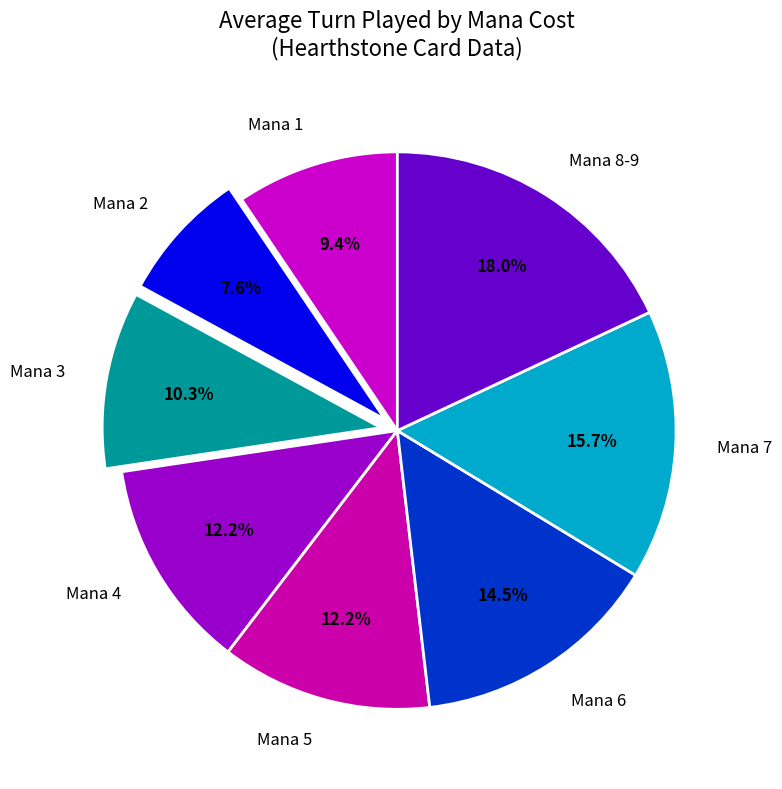

What is the total percentage of Mana 2 and Mana 7?

23.3%